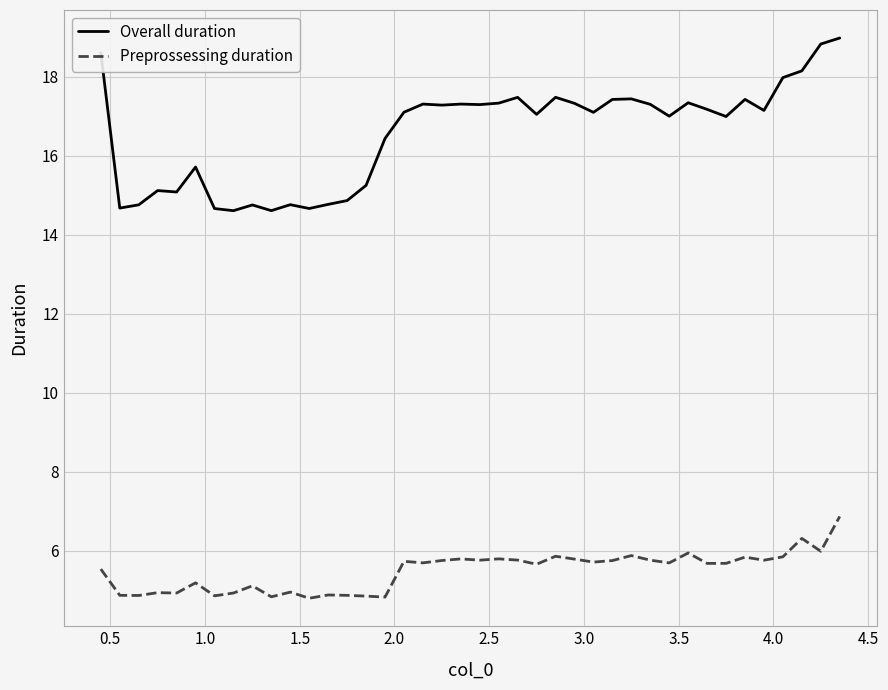

True or false: Overall duration and Preprossessing duration intersect in this chart.

False